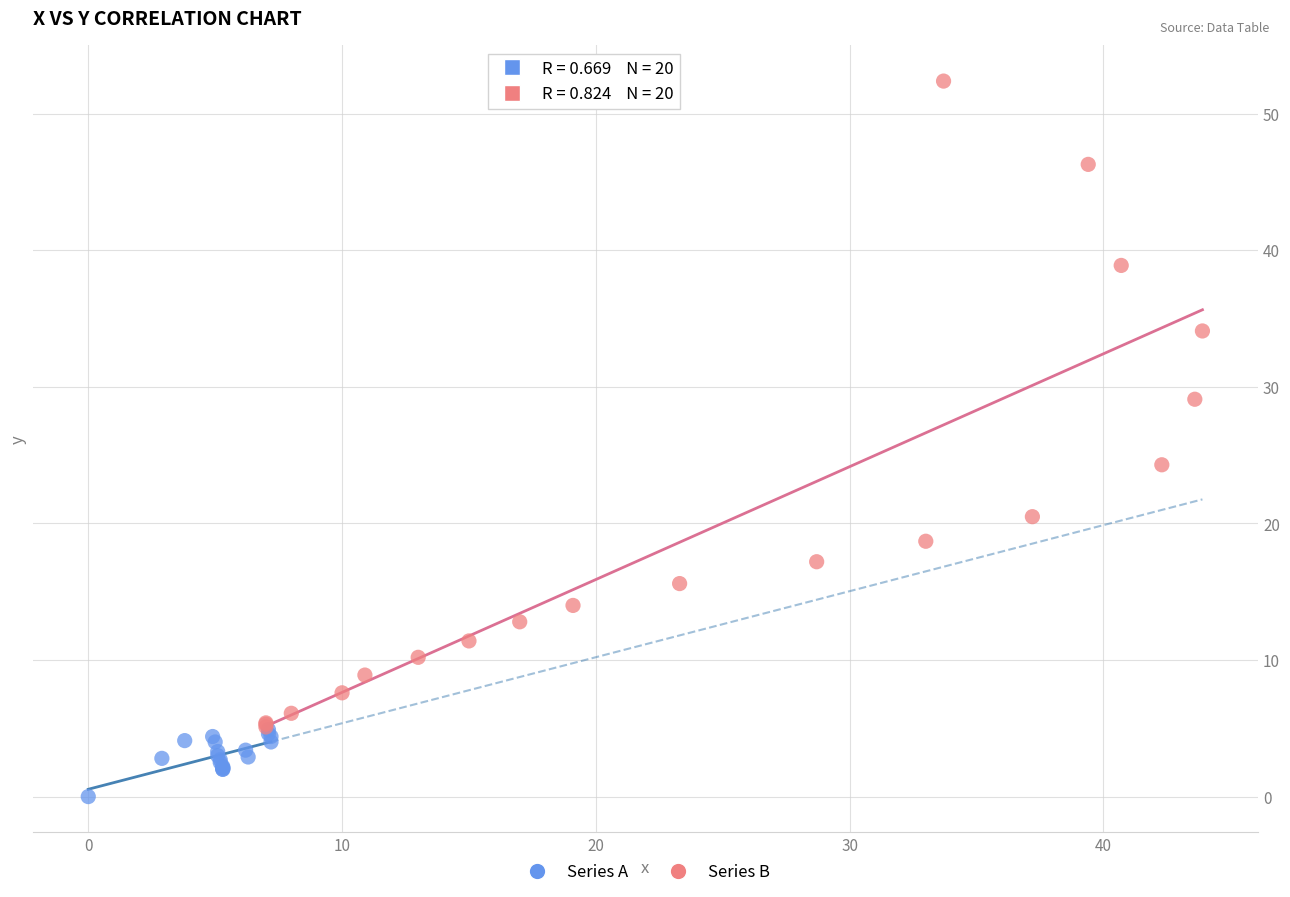

Which series has the widest spread of Y values?

Series B